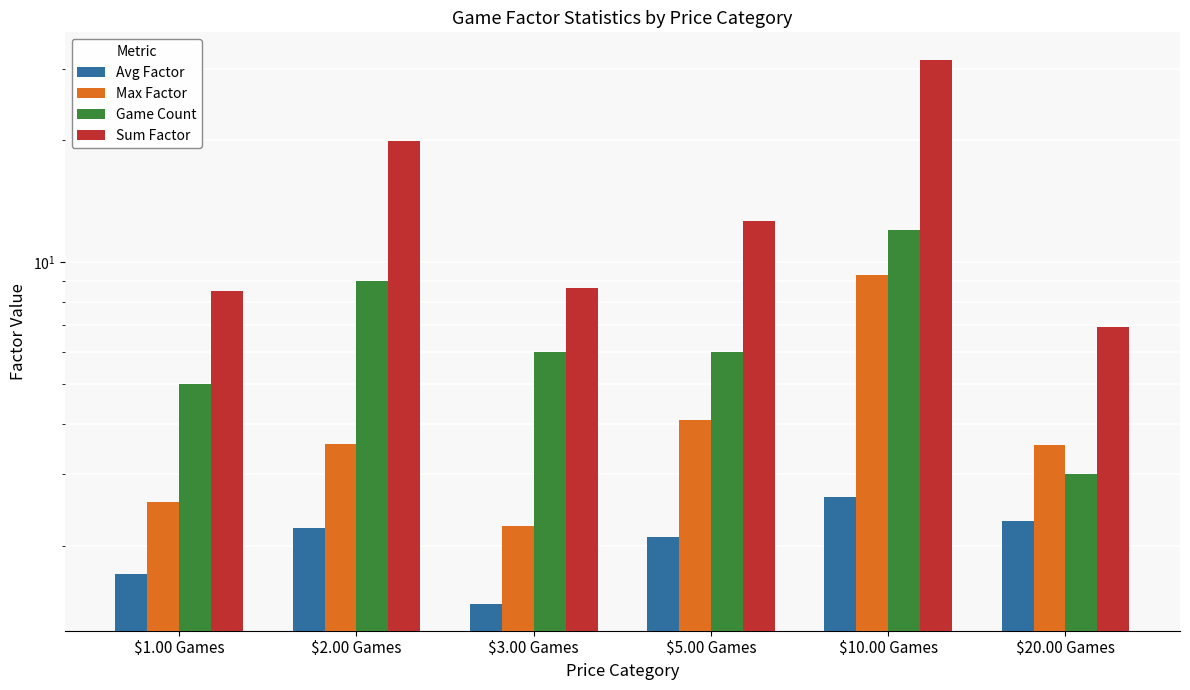

At which label does Avg Factor first exceed 2?

$2.00 Games